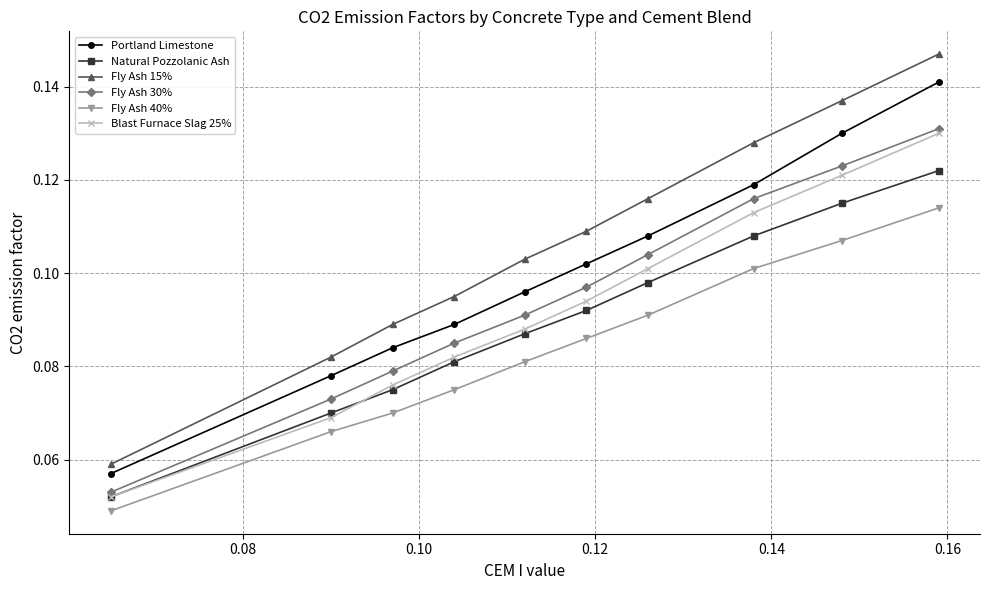

At how many categories does at least one series exceed 0?

10